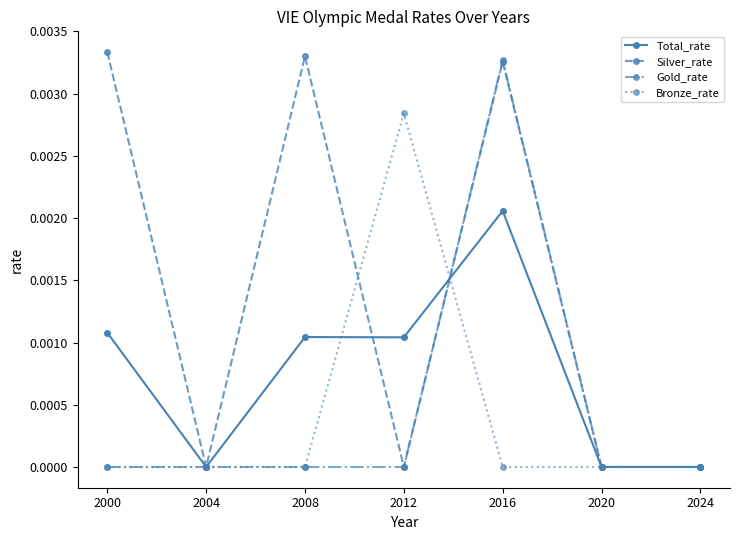

Which series changed the most between 2004 and 2016?

Gold_rate